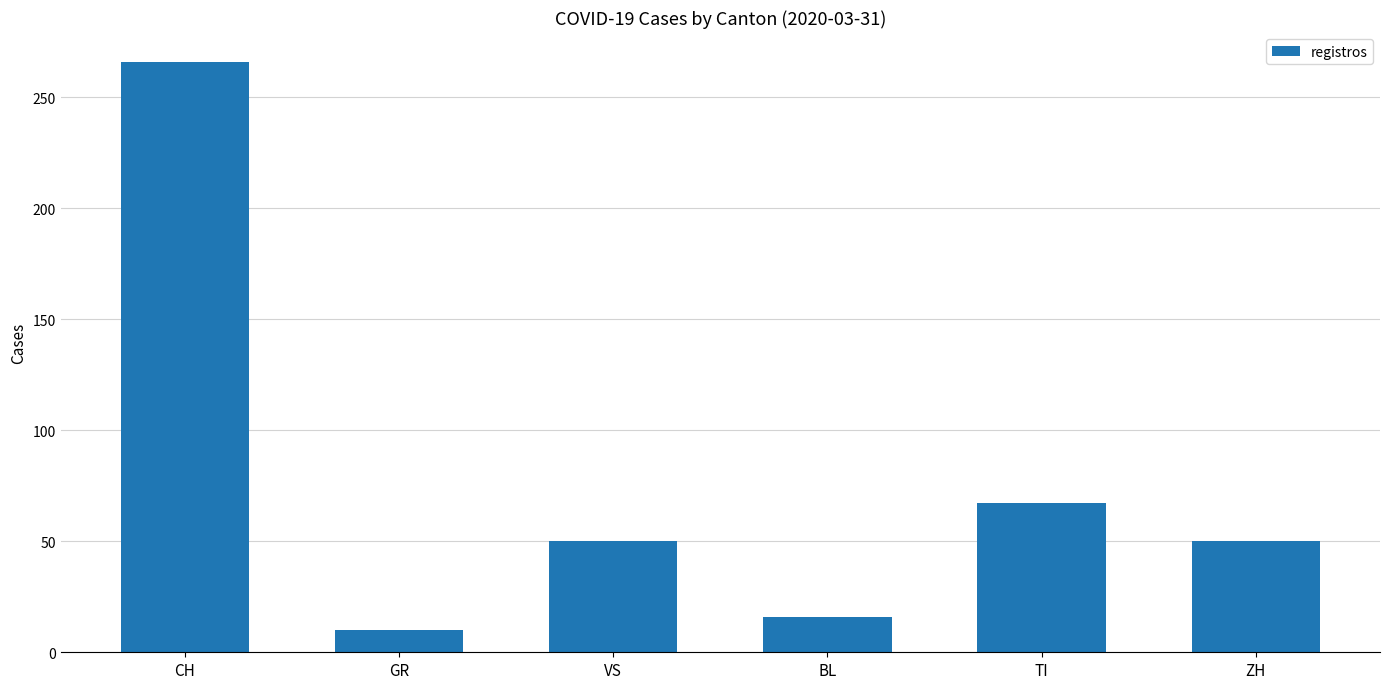

Which label corresponds to the smallest value in the chart?

GR